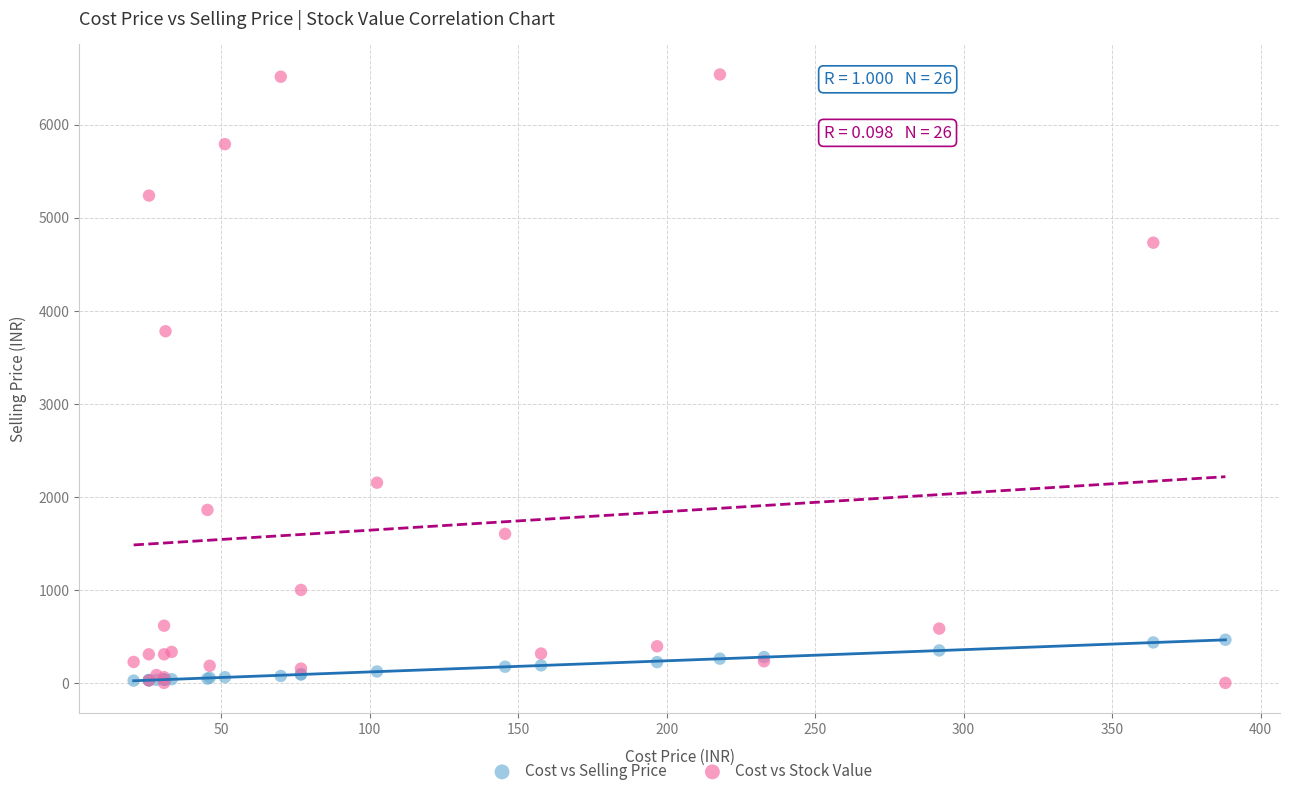

Which series reaches the maximum Y coordinate?

Cost vs Stock Value